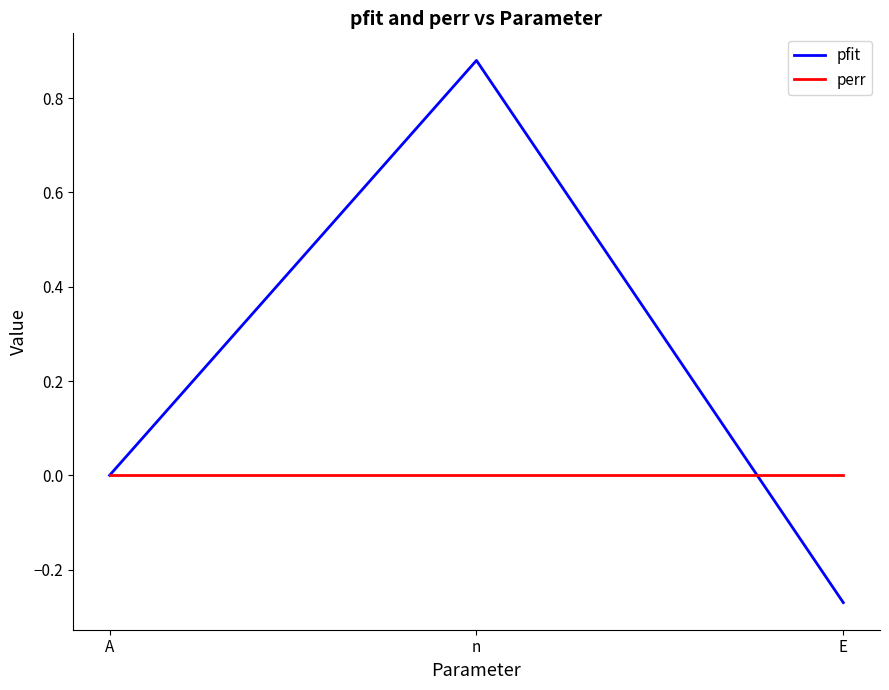

Which series changed the most between A and n?

pfit